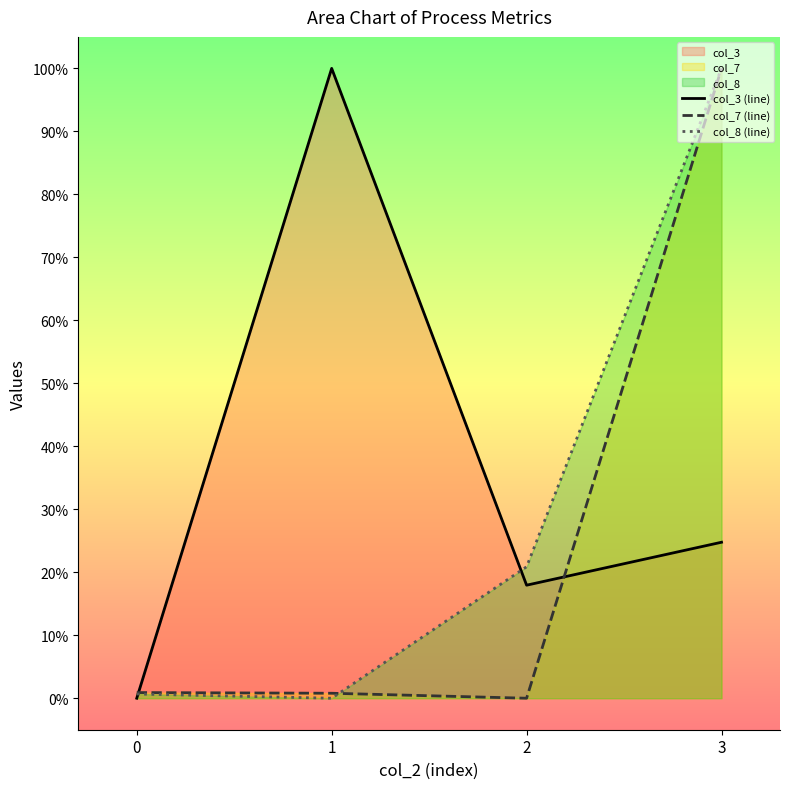

Which has a higher value, 3 or 1?

1